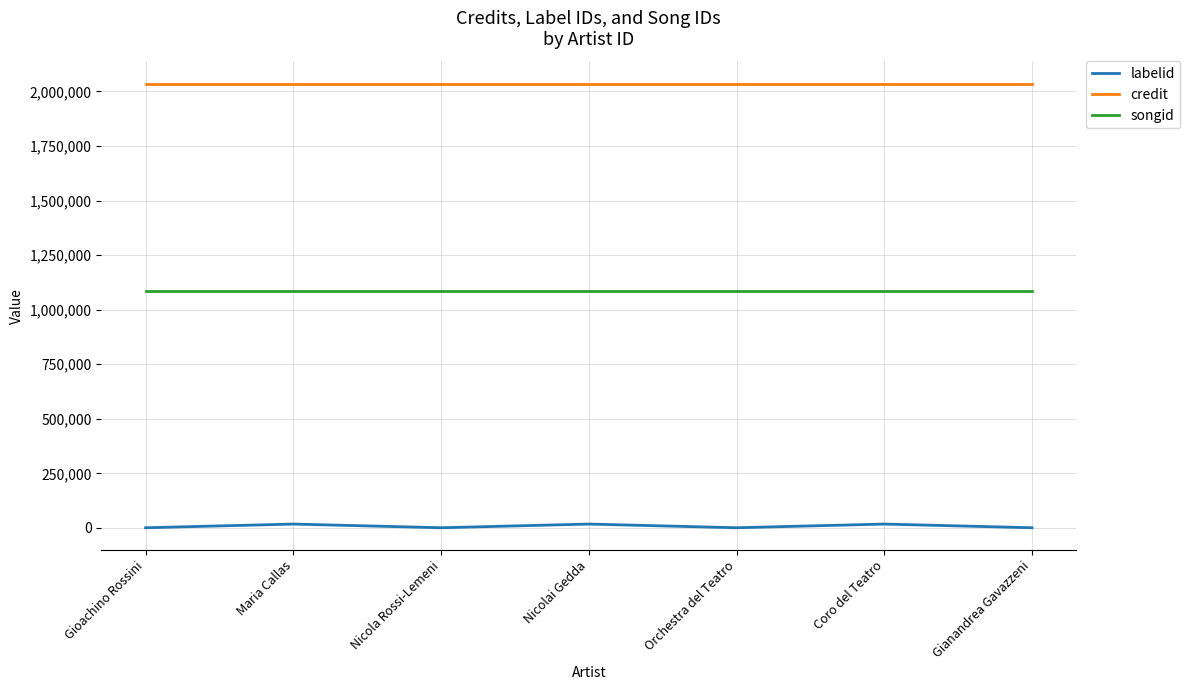

True or false: labelid and songid intersect in this chart.

False